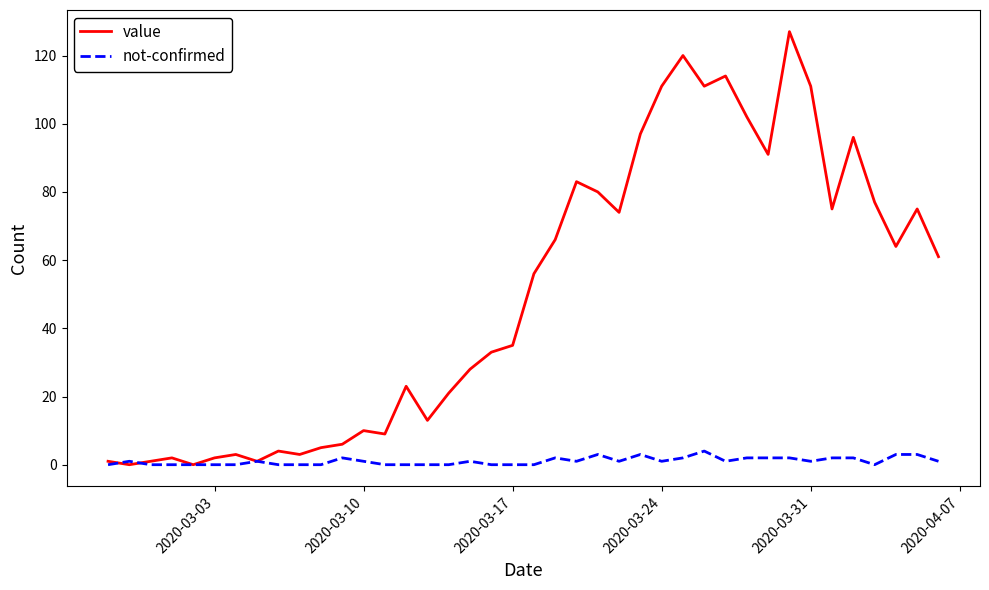

What are all the series names shown in the legend?

value, not-confirmed